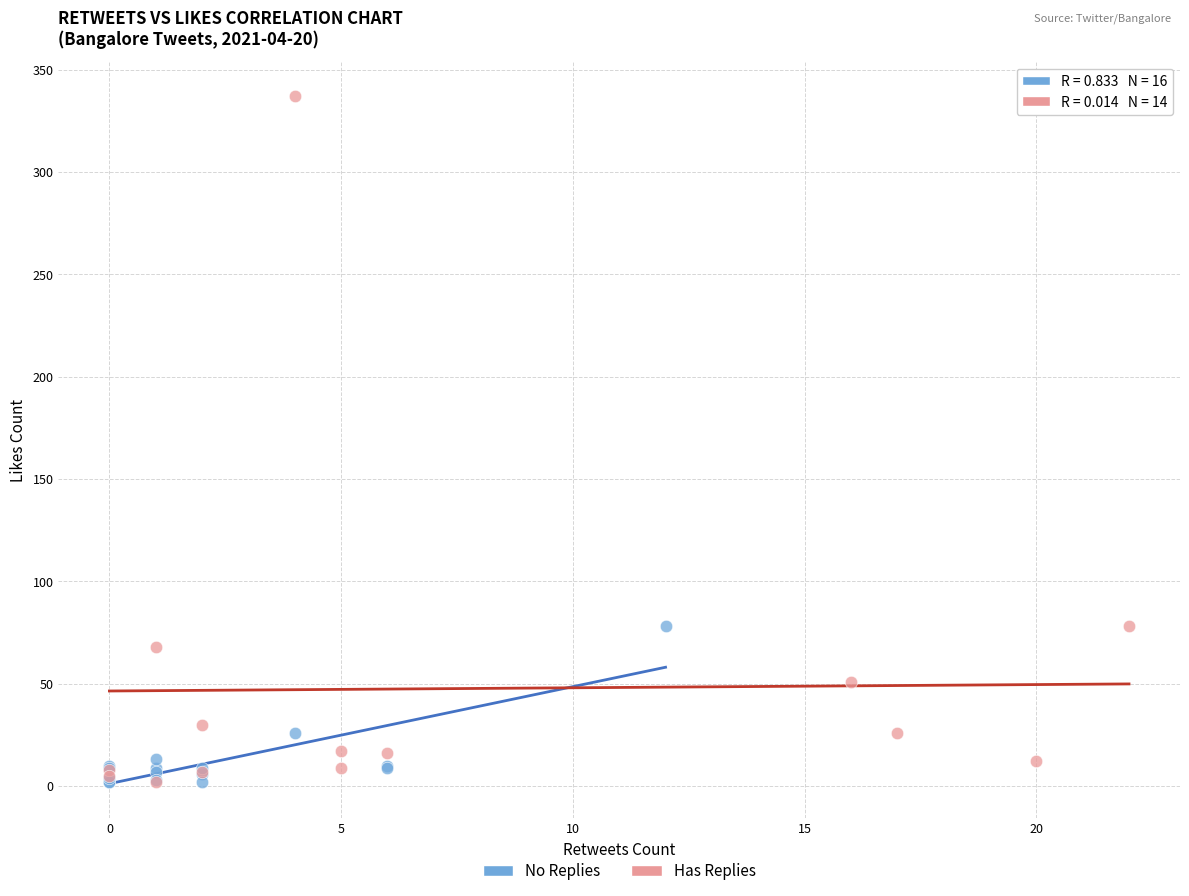

Which series has the largest Y range (max minus min)?

Has Replies